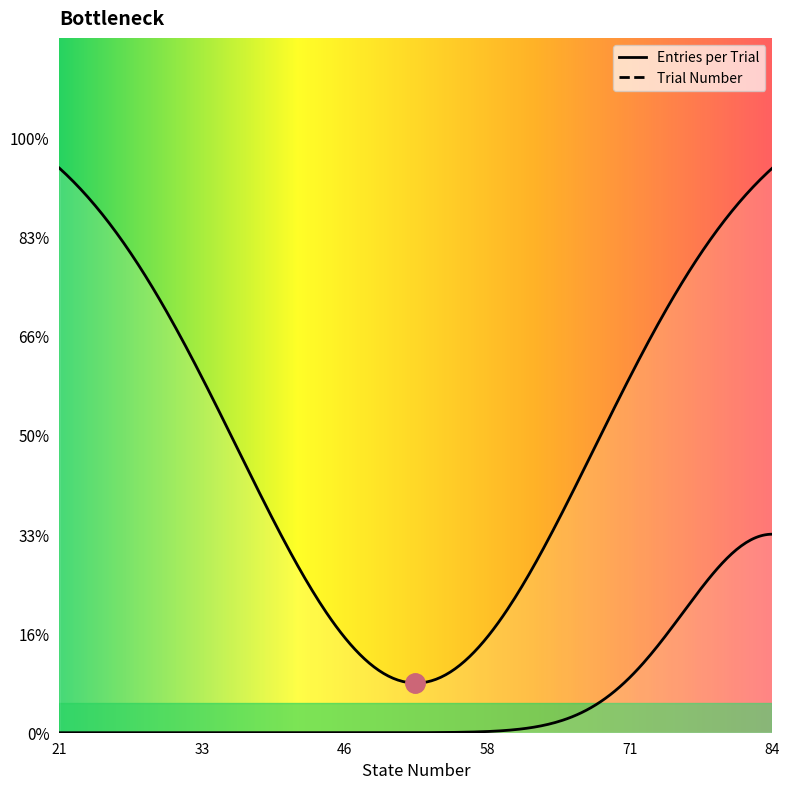

True or false: Trial Number and Entries per Trial intersect in this chart.

False